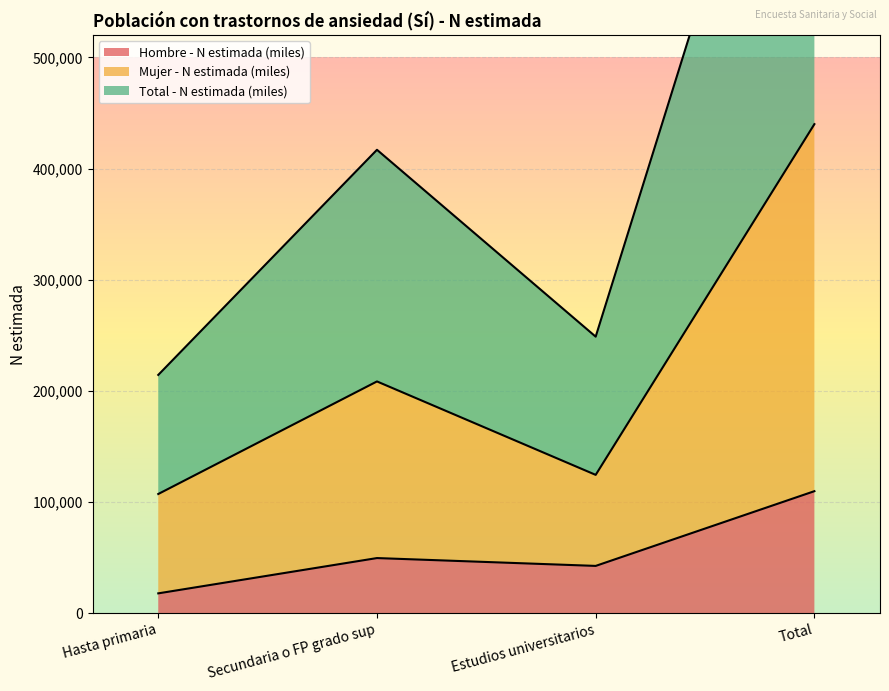

Read the Hombre - N estimada (miles) value at Secundaria o FP grado sup.

49500